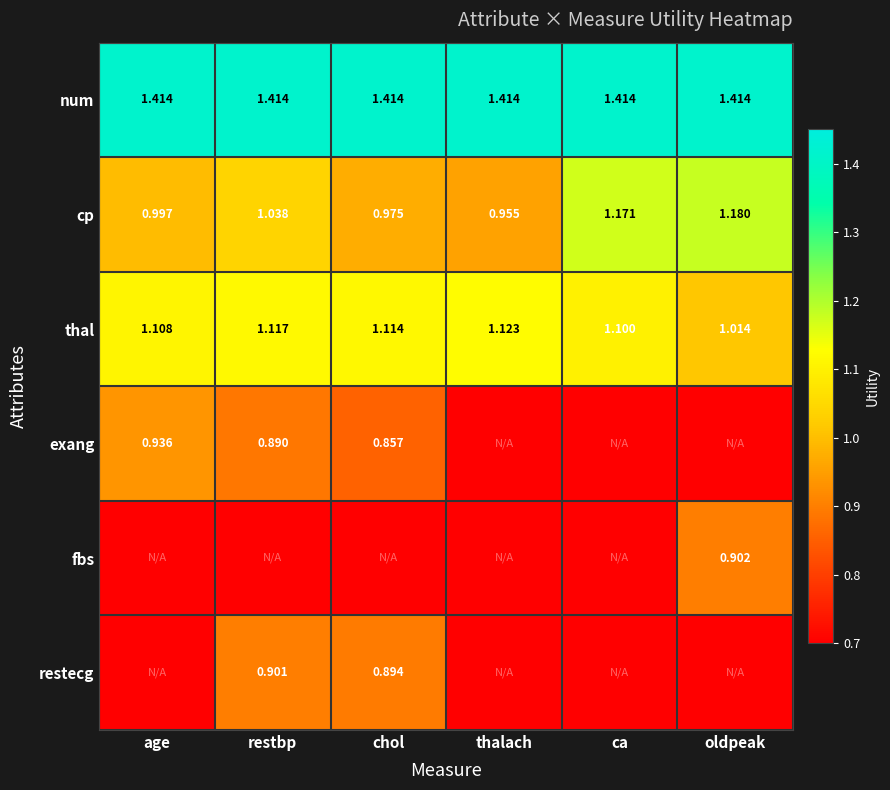

What is the greatest value displayed?

1.4